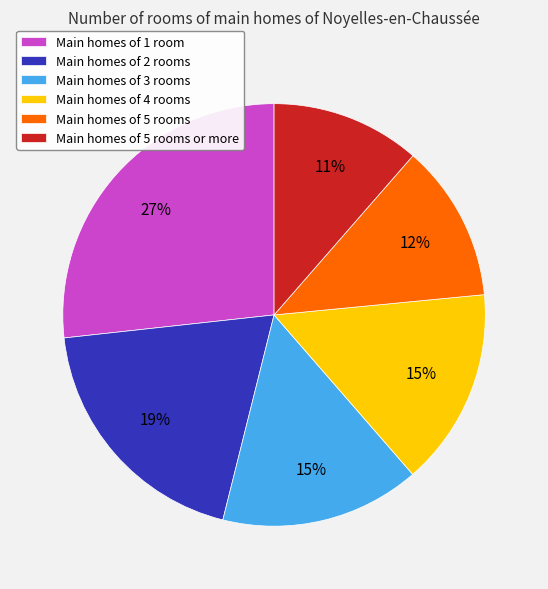

Is it true that Main homes of 2 rooms is 32% of the pie?

False